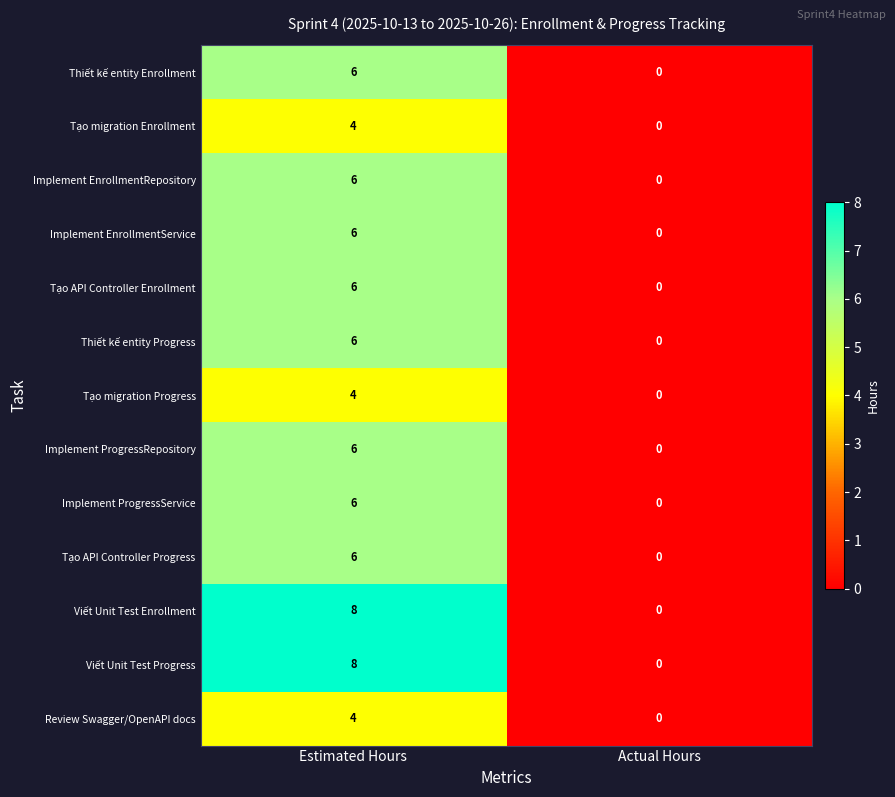

Which label corresponds to the largest value in the chart?

Estimated Hours